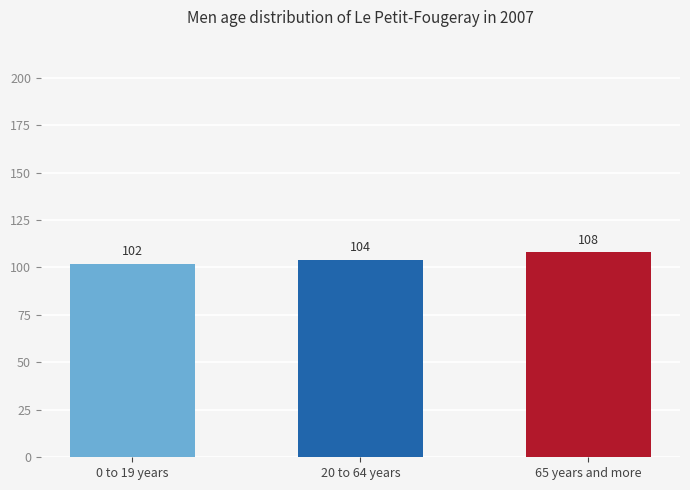

What is the ratio of the value at 65 years and more to the value at 0 to 19 years?

1.1